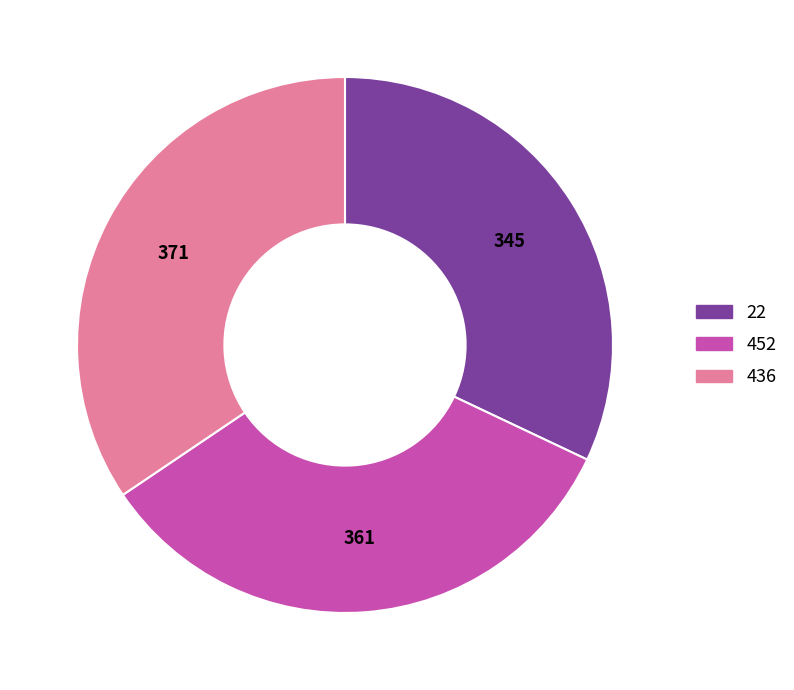

Rank the categories by value from highest to lowest.

436, 452, 22